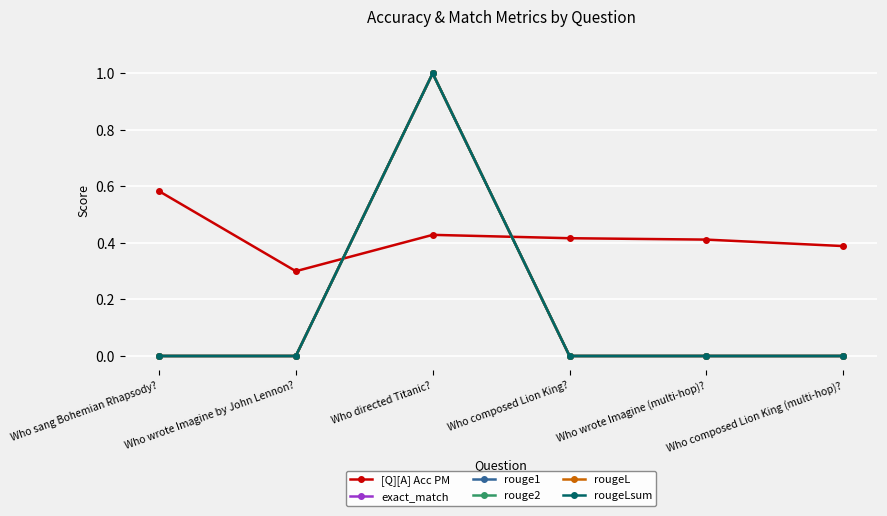

Count the number of categories in the chart.

6